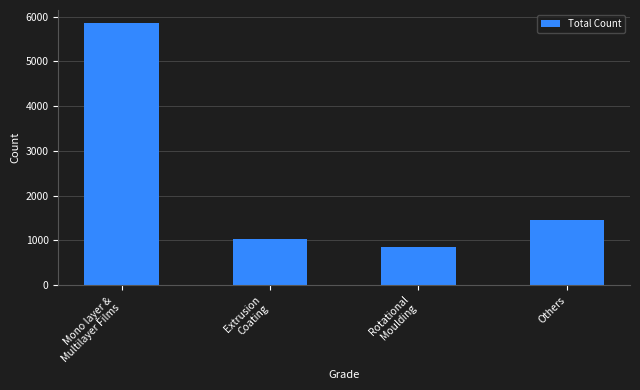

What is the label of the 4th bar from the right?

Mono layer &
Multilayer Films